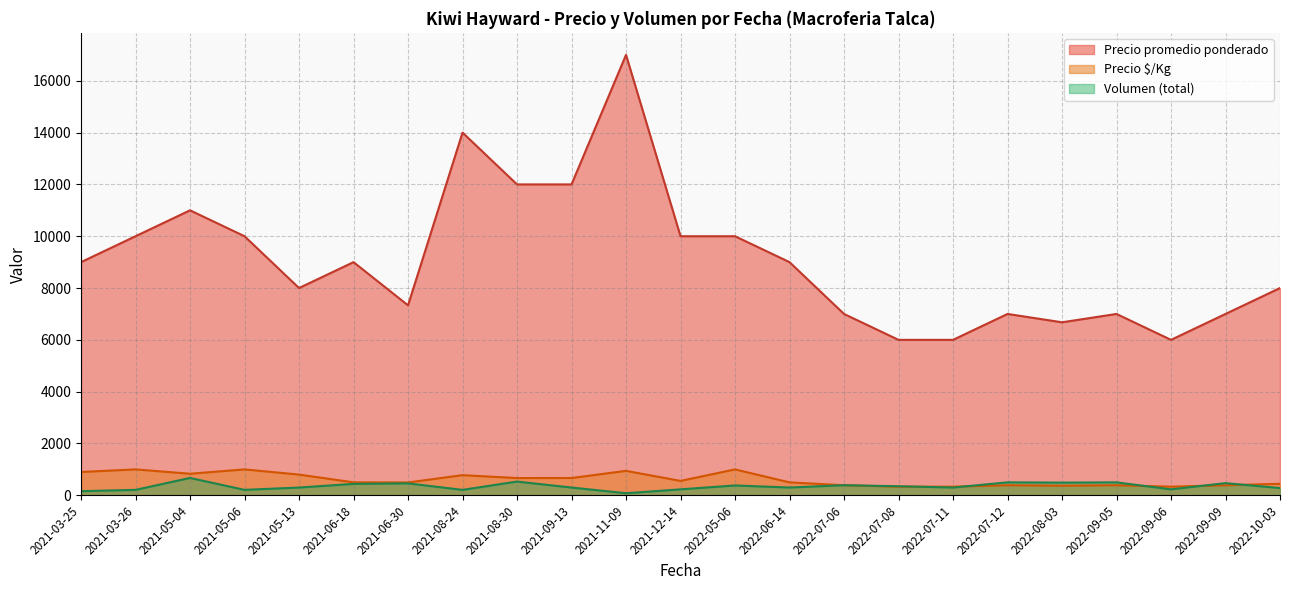

Which series changed the most between 2021-03-26 and 2022-09-09?

Precio promedio ponderado